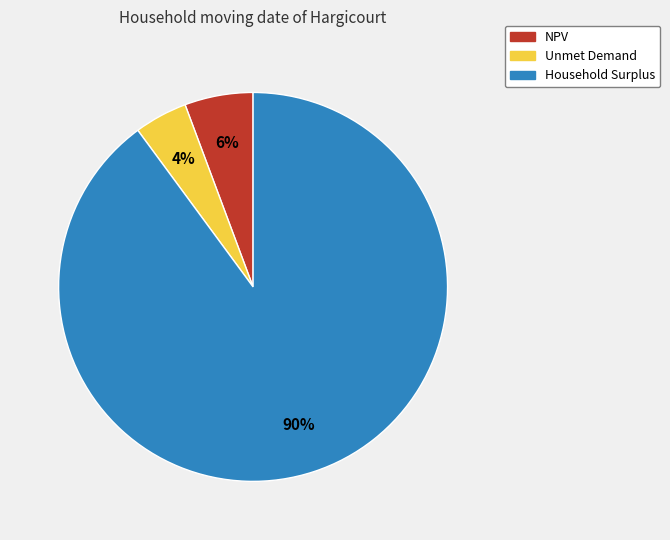

Combined, do NPV and Household Surplus account for over 50%?

Yes